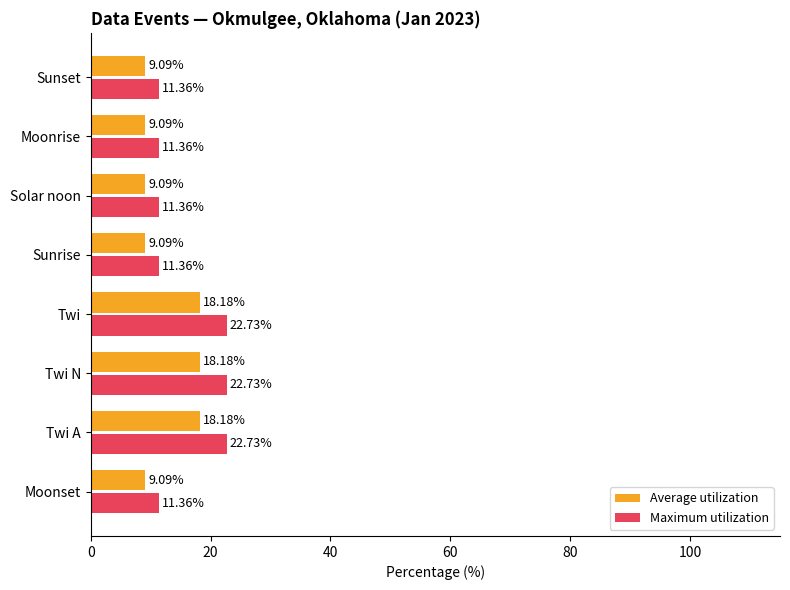

What is the difference between the second highest and minimum values in the Average utilization series?

9.1